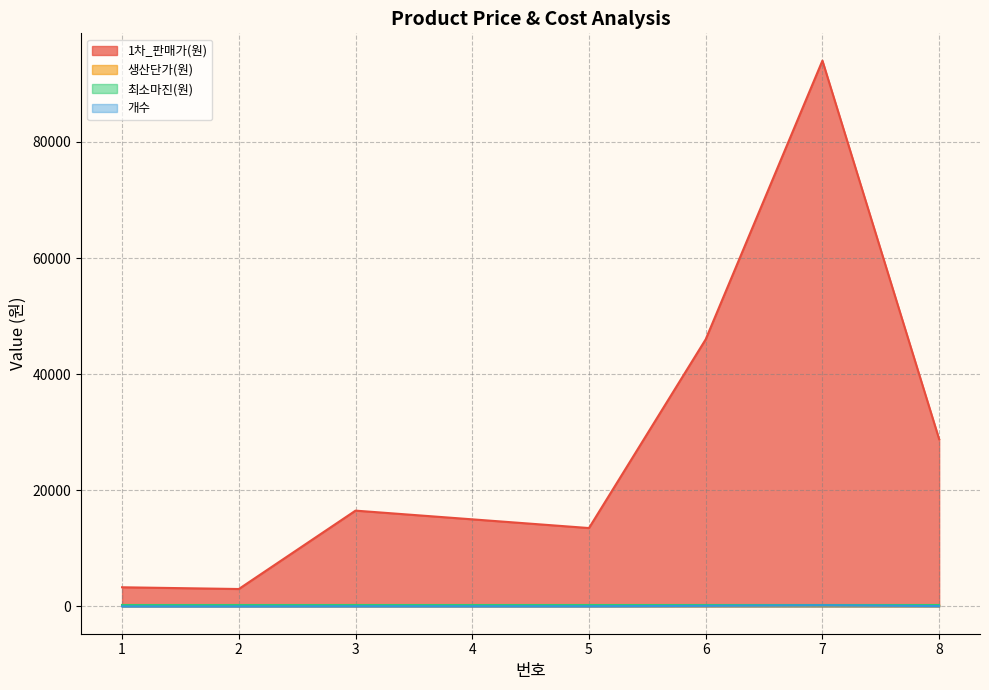

Which series has the largest total across all categories?

1차_판매가(원)